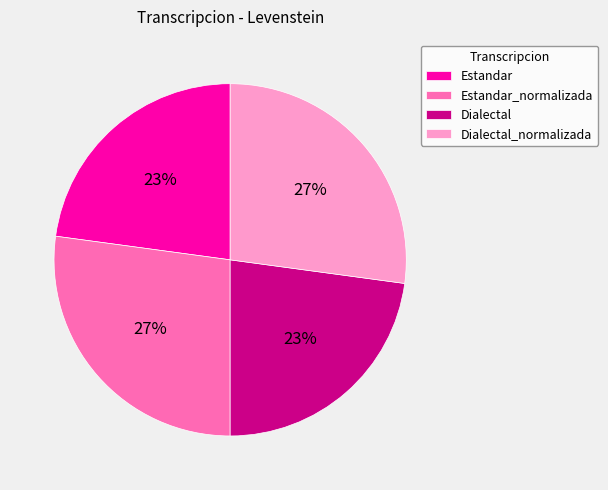

To the nearest percent, what percentage of the pie is Estandar?

23%